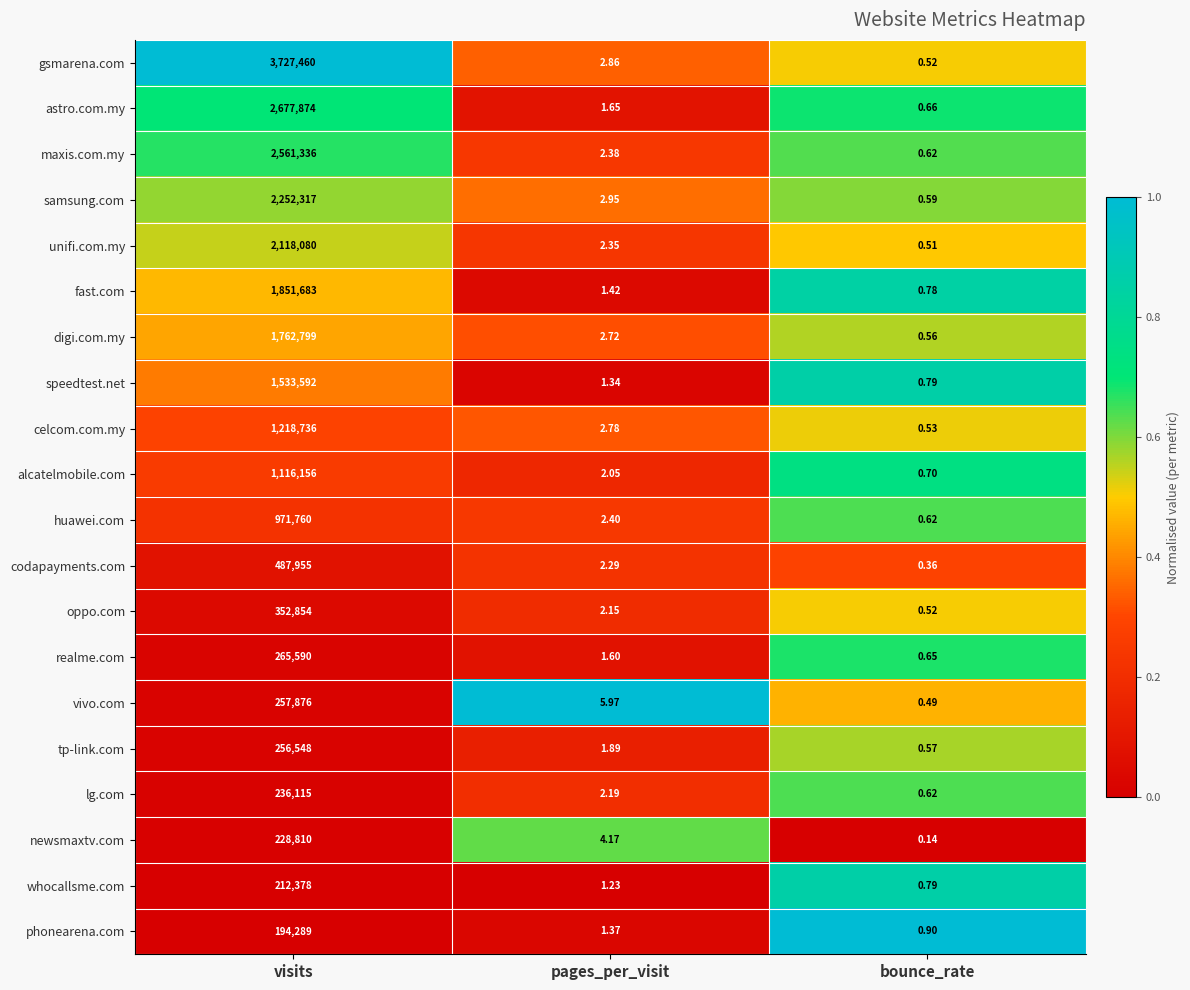

Is the value of maxis.com.my at visits greater than the value of gsmarena.com at pages_per_visit?

Yes